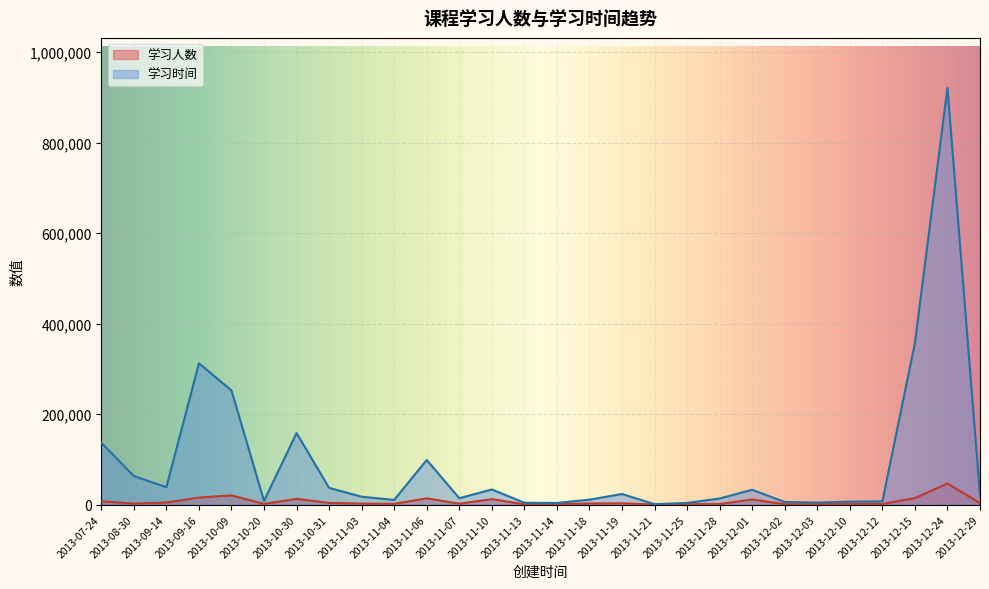

At which category does 学习时间 reach its first local peak?

2013-09-16